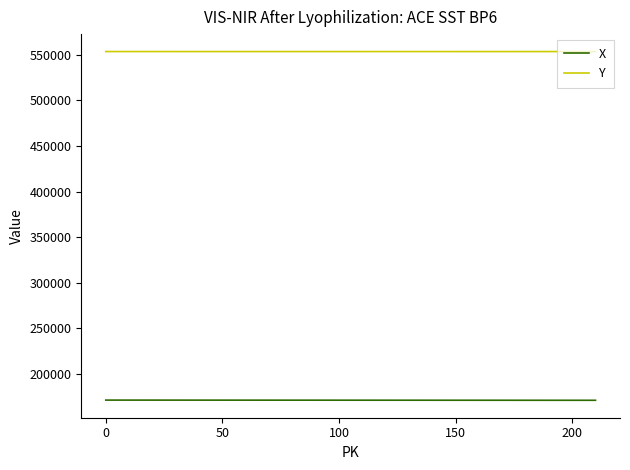

Which series has the largest total across all categories?

Y